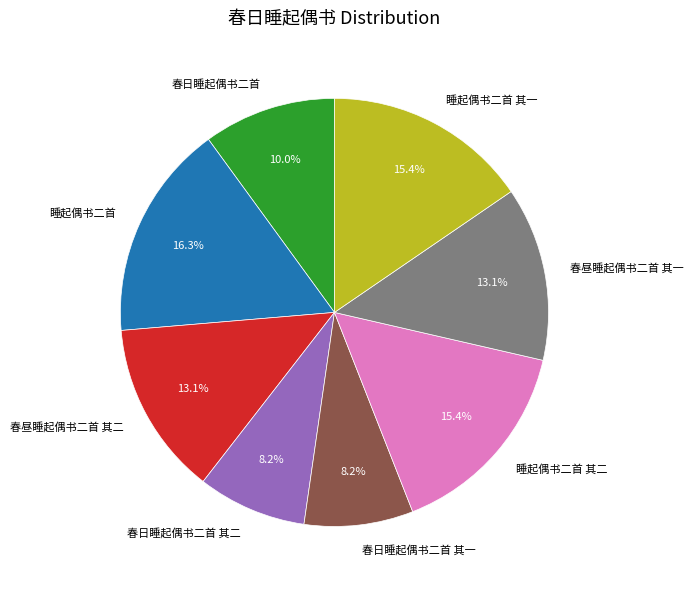

Count the number of slices in the pie.

8